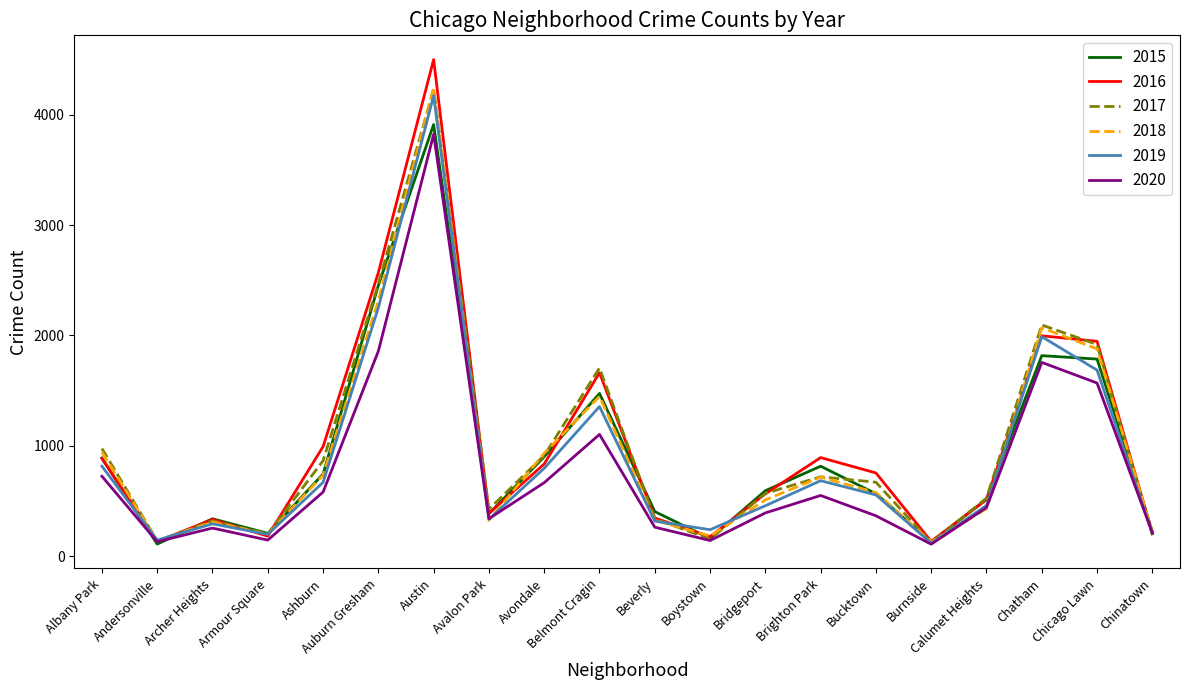

Between Austin and Chatham, which series saw the biggest shift?

2016